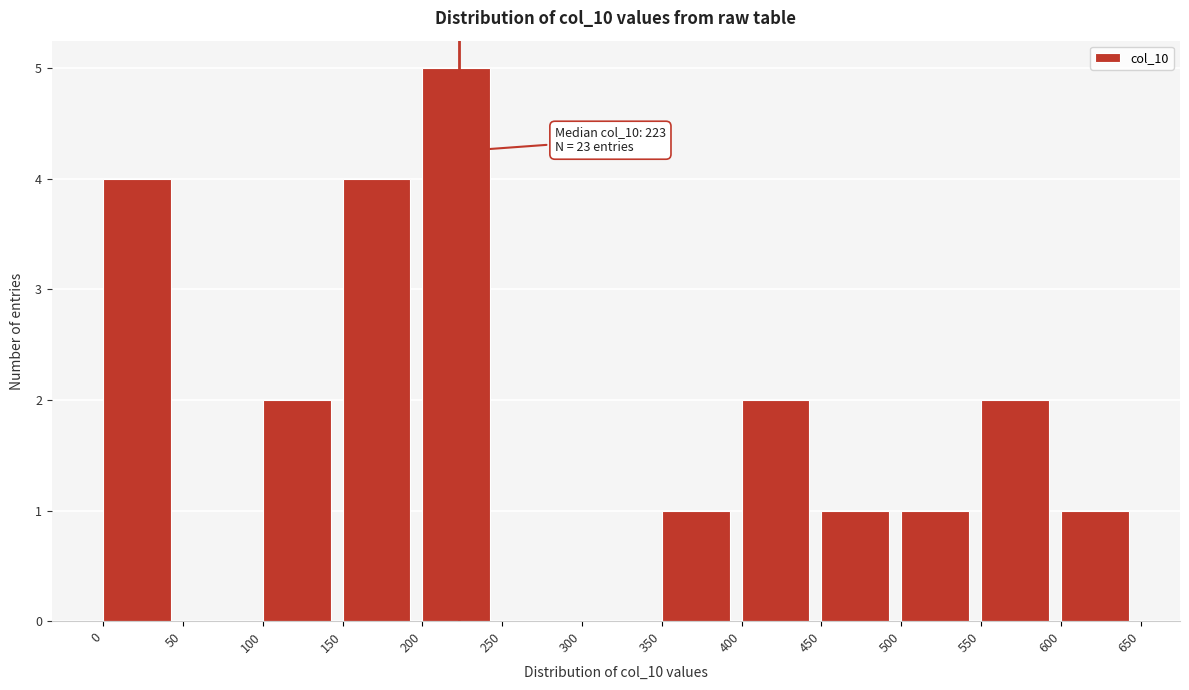

Over which range of the x-axis is the bar tallest?

200 to 250